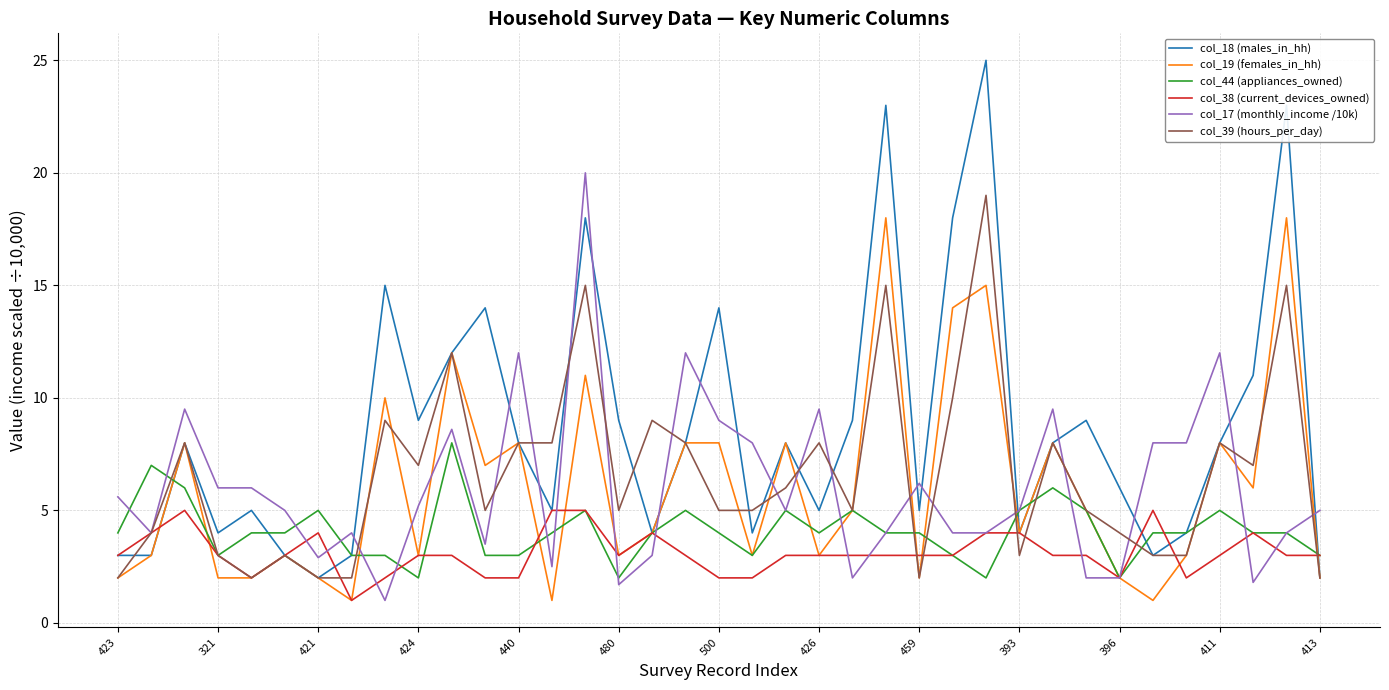

What is the highest value of the col_39 (hours_per_day) series?

19.0